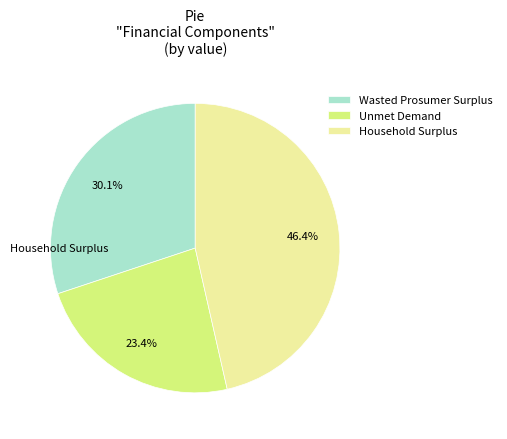

How much of the chart is everything except Household Surplus?

53.6%